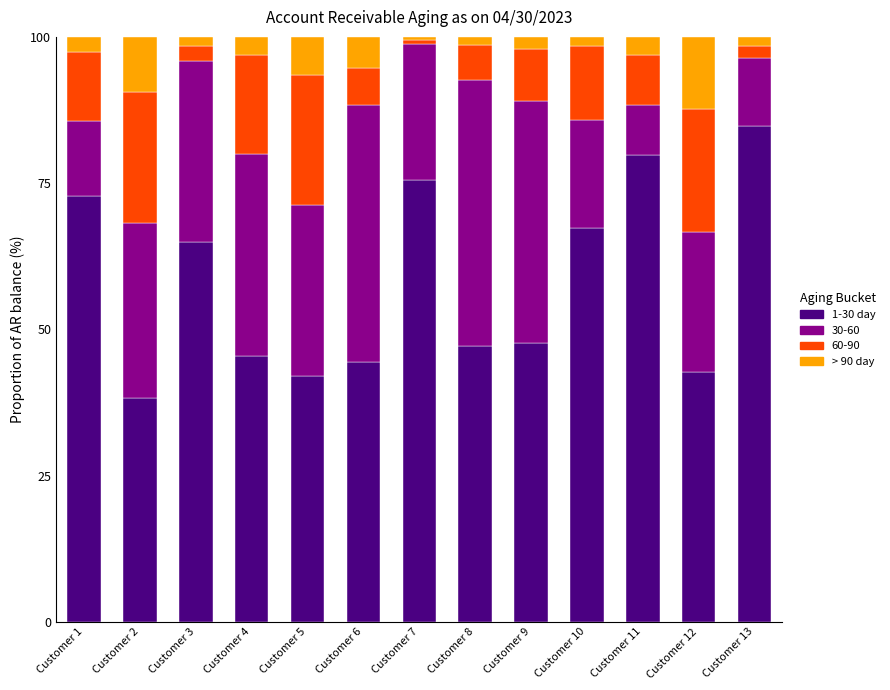

What is the average value of the 1-30 day series?

57.9